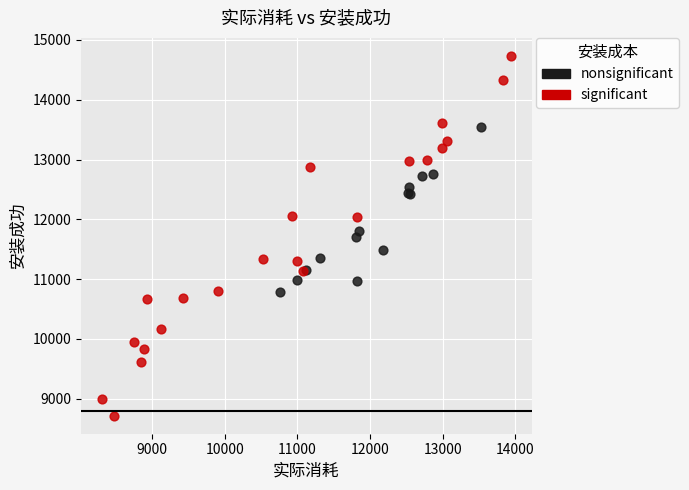

Which series has the widest spread of Y values?

significant